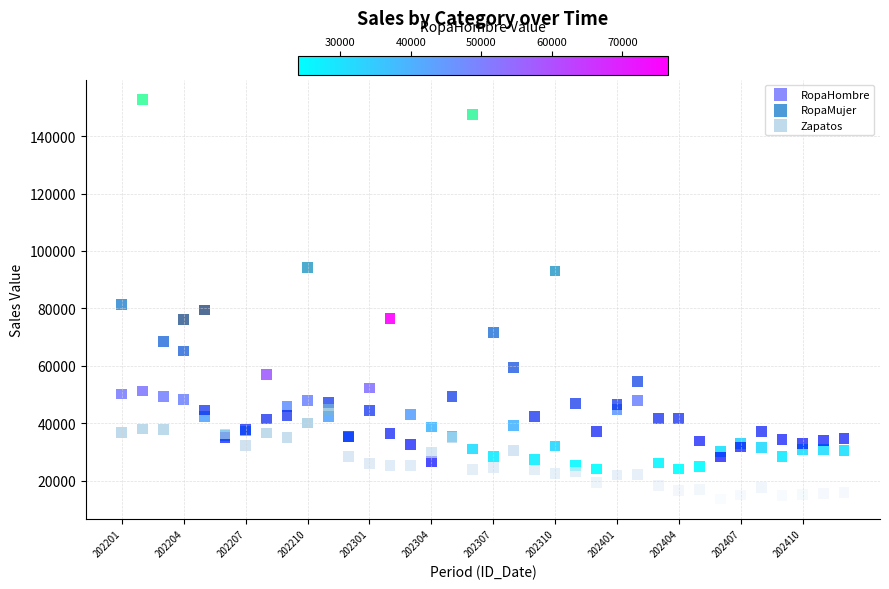

Which series reaches the maximum Y coordinate?

RopaMujer